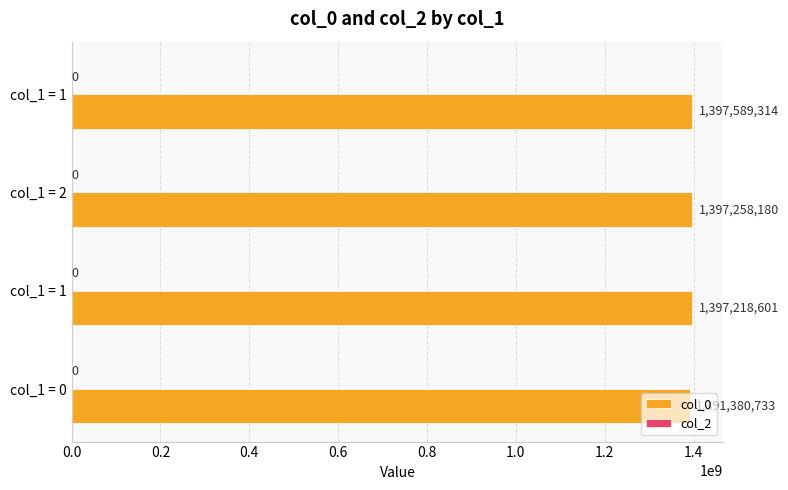

How many bars are there in total?

4